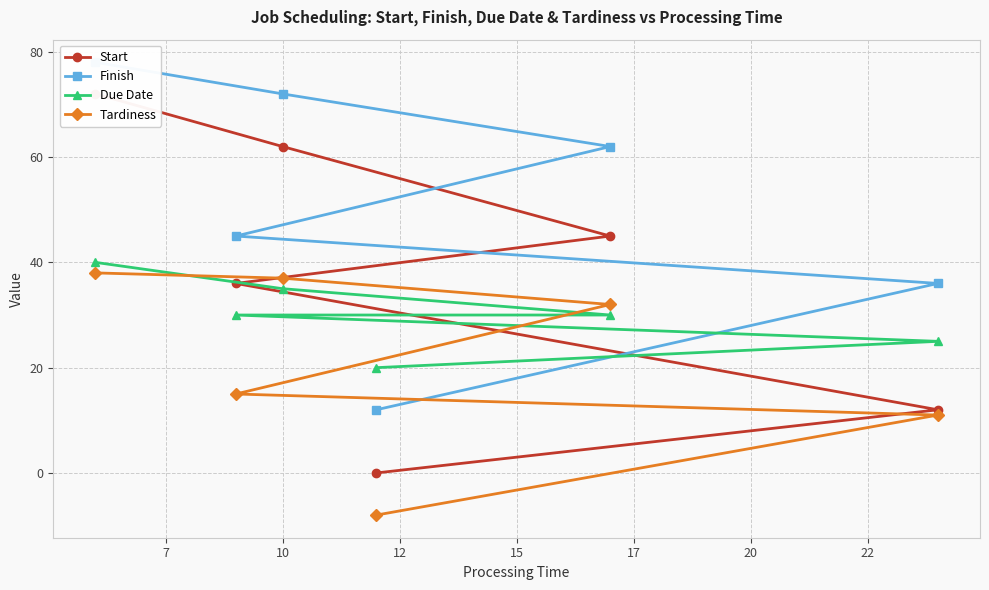

At how many categories does at least one series exceed 52?

3